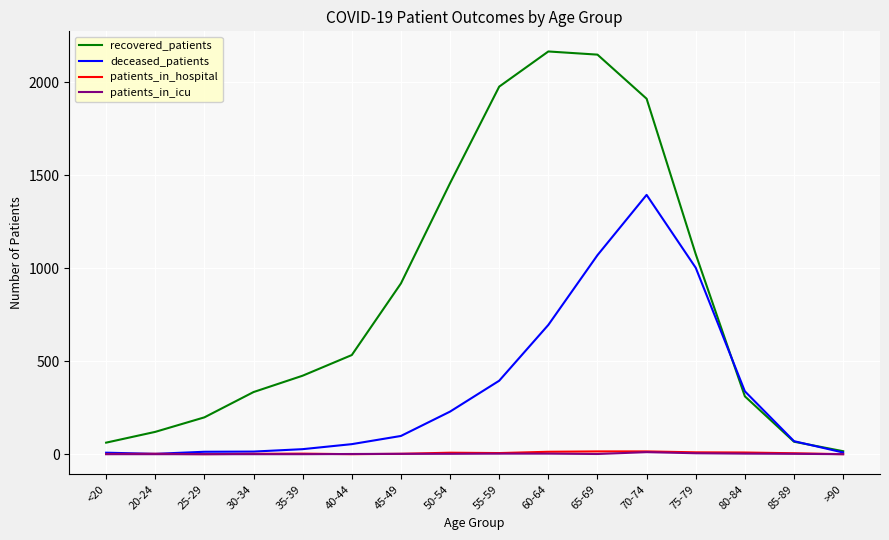

The value of recovered_patients at 45-49 is 918. True or false?

True